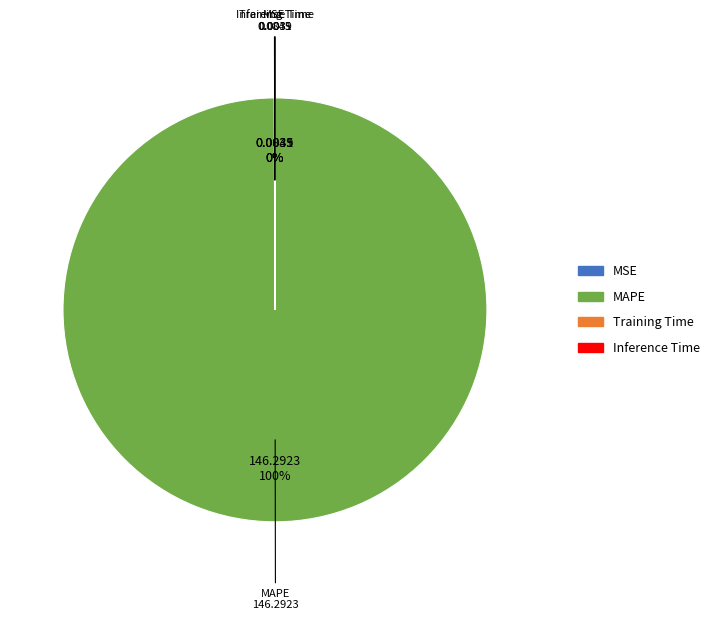

What is the largest slice in the pie chart?

MAPE